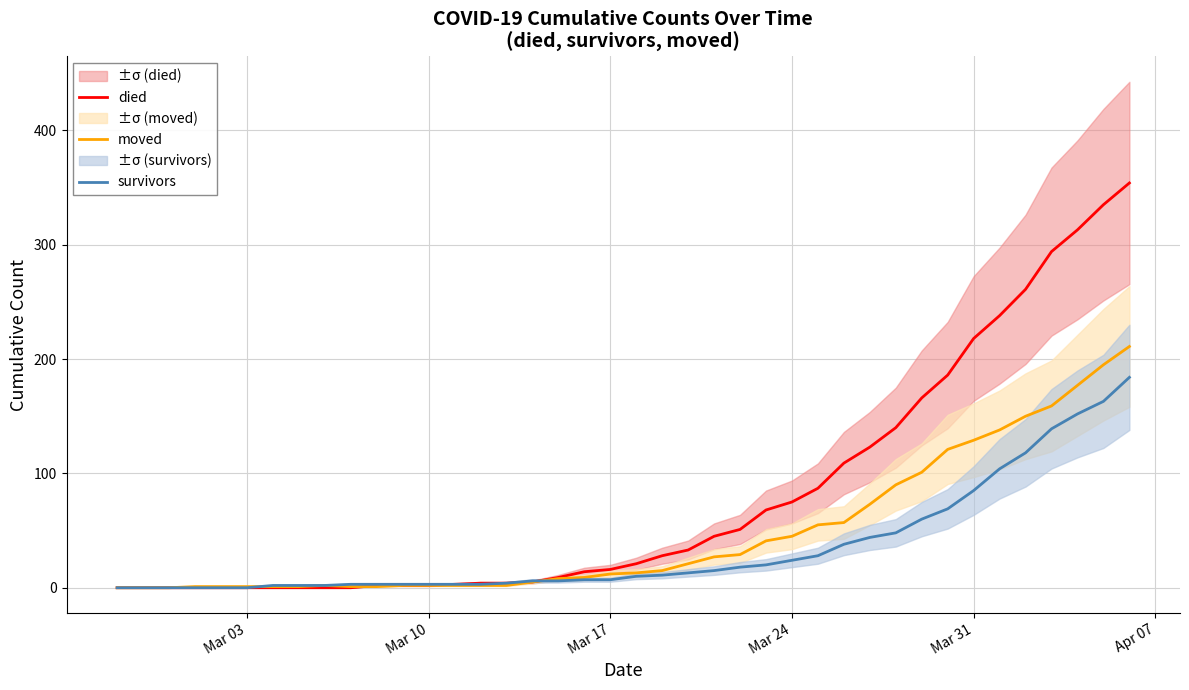

What is the sum of all died values?

3206